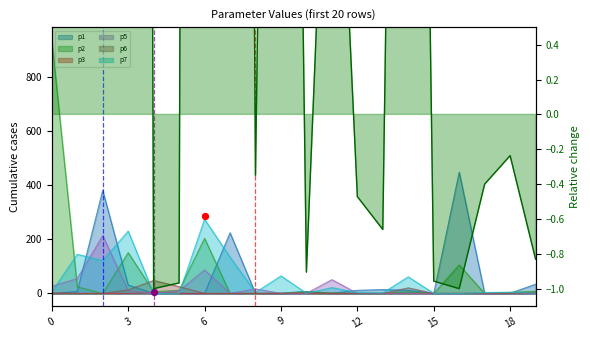

Which series contains the lowest Y value?

p3